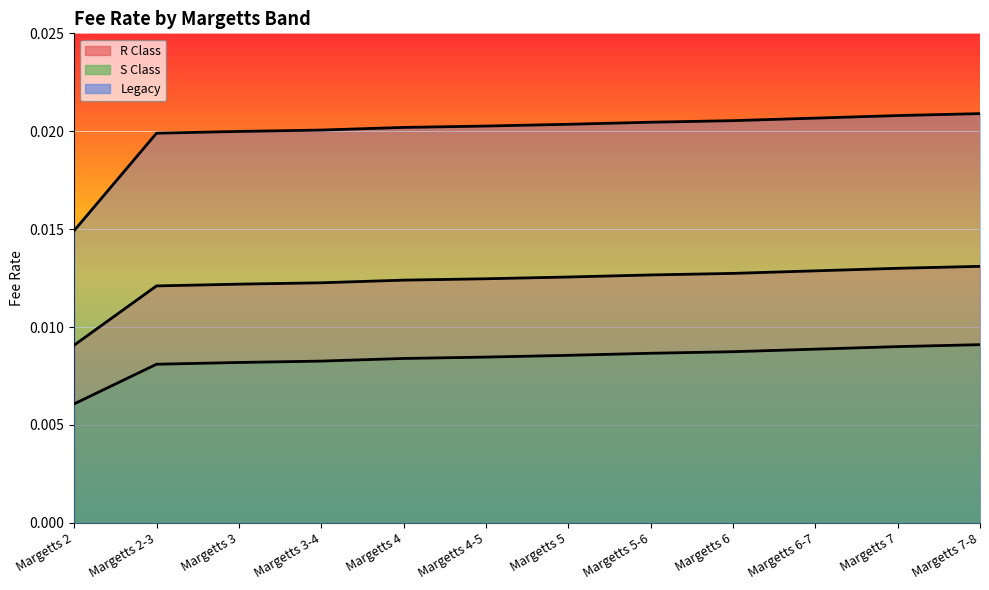

Is the value of Legacy at Margetts 7 greater than the value of S Class at Margetts 3-4?

Yes